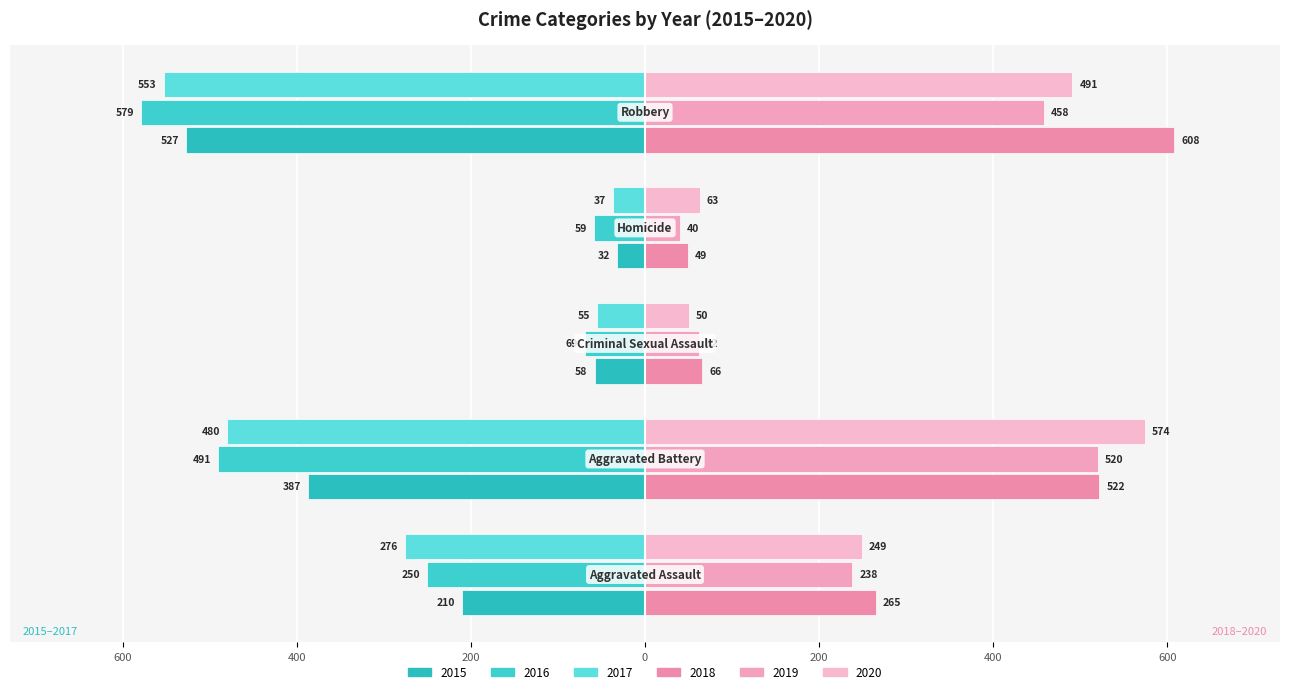

What is the value of the 2018 bar at the 5th from the left?

608